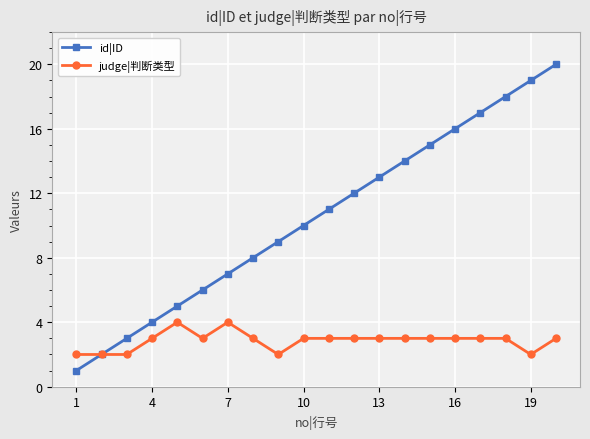

What is the minimum value for id|ID?

1